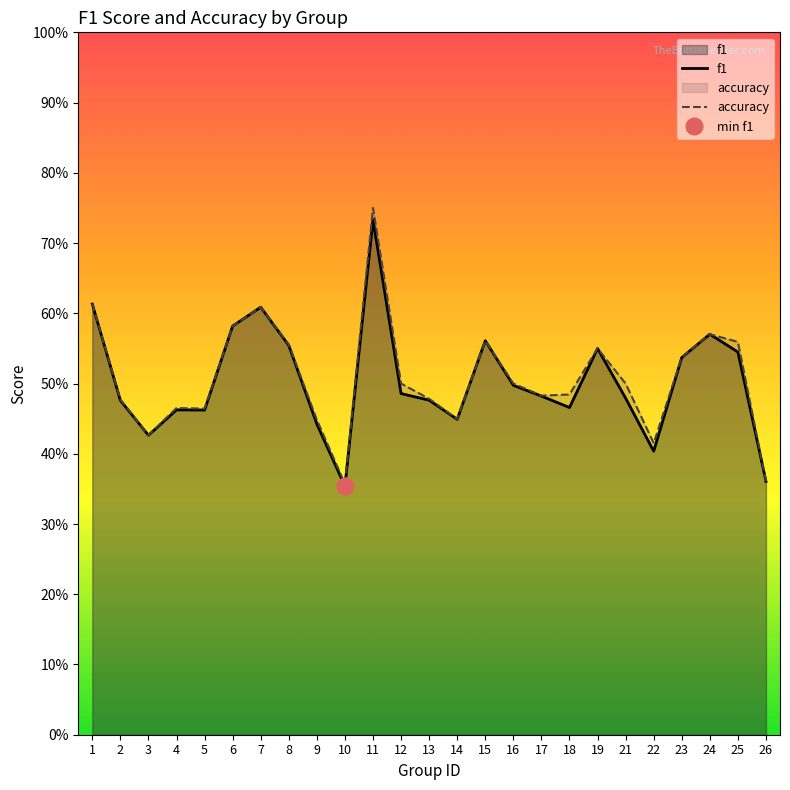

True or false: f1 and accuracy intersect in this chart.

True